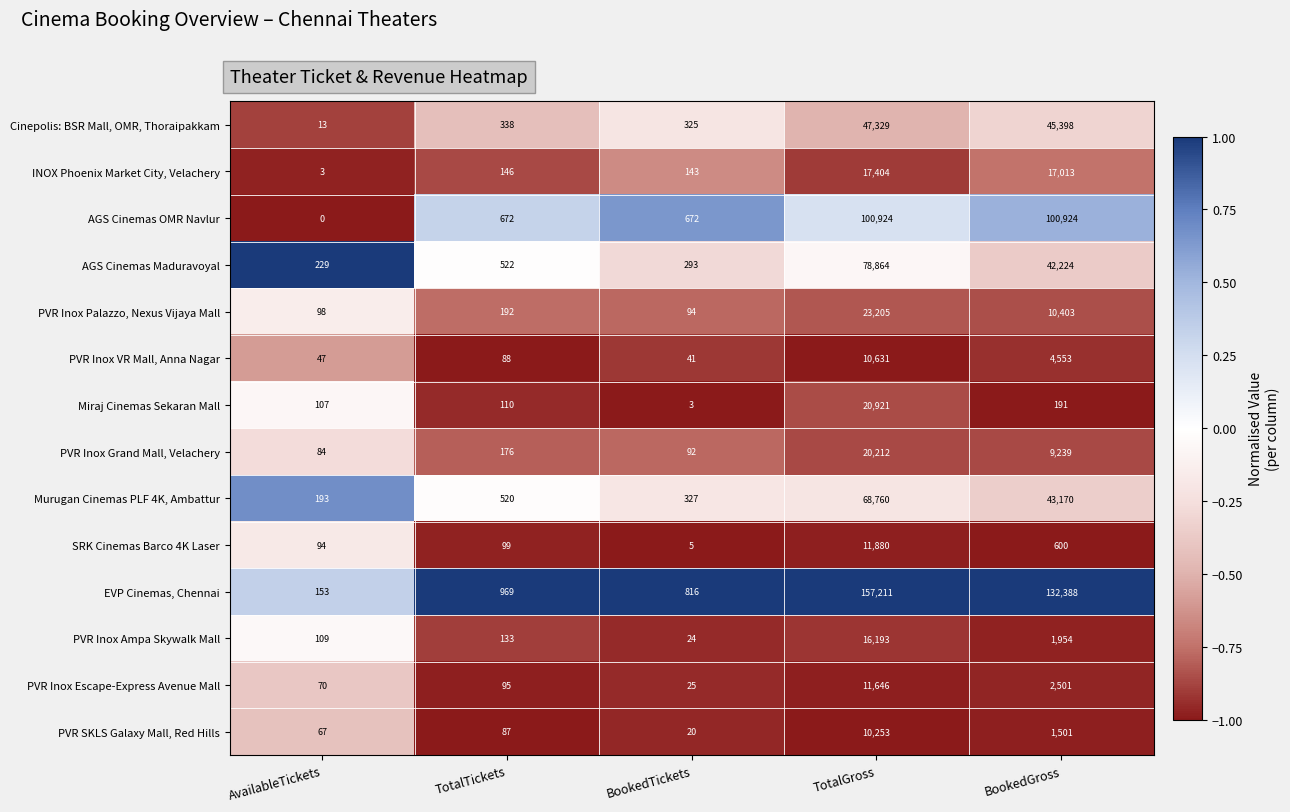

What is the difference between the maximum and minimum values in the PVR SKLS Galaxy Mall, Red Hills series?

10233